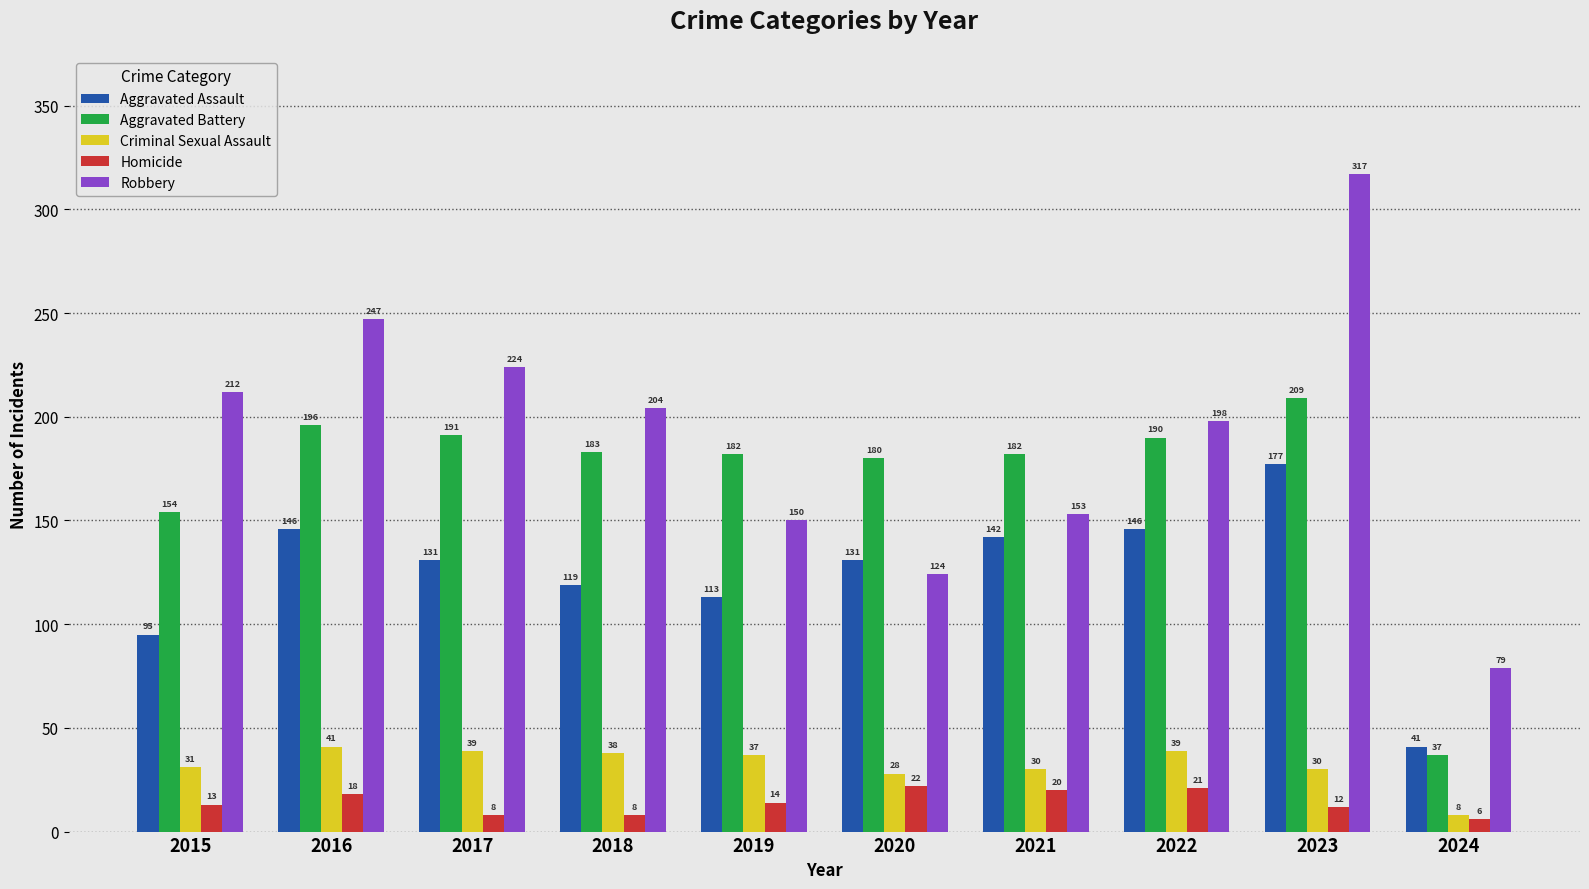

What is the difference between the Aggravated Assault values at 2021 and 2019?

29